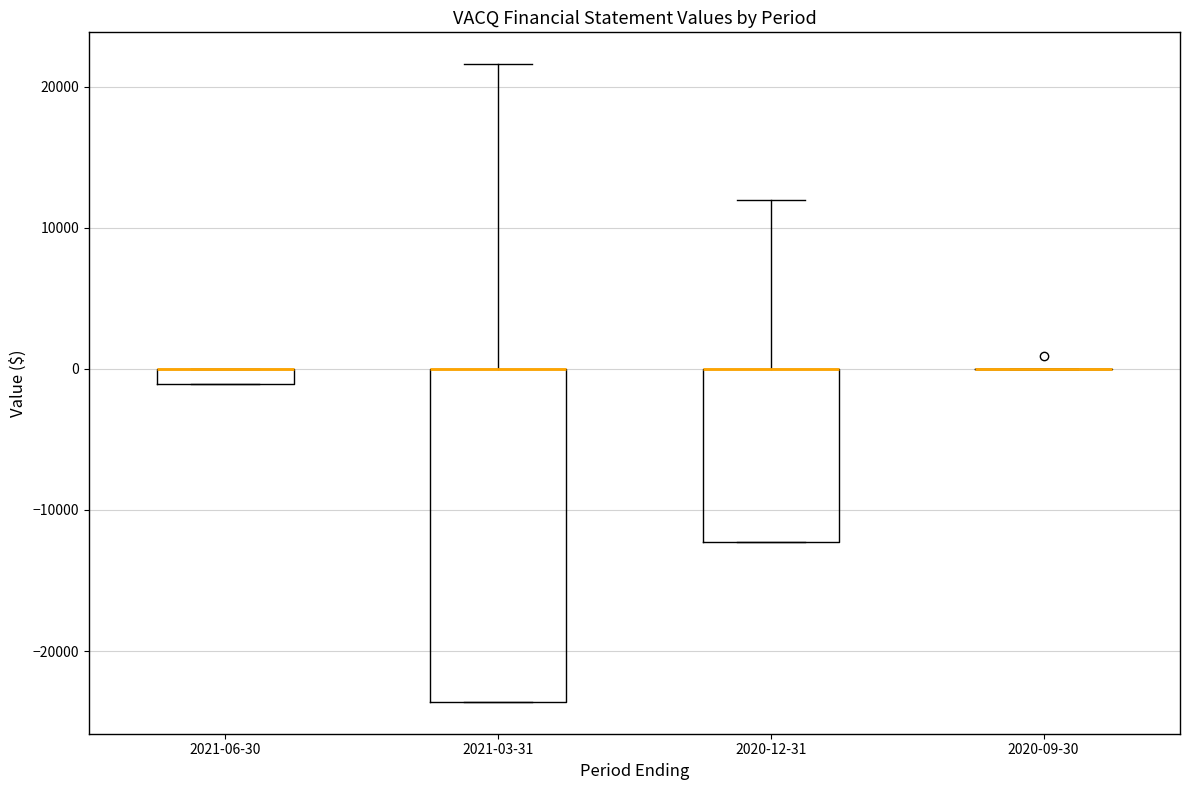

Which box is the tallest, from its lower edge to its upper edge?

2021-03-31